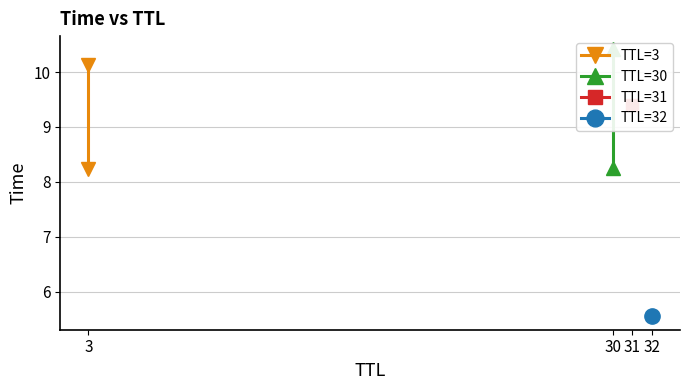

What is the sum of the TTL=30 values at 30 and 3?

18.7